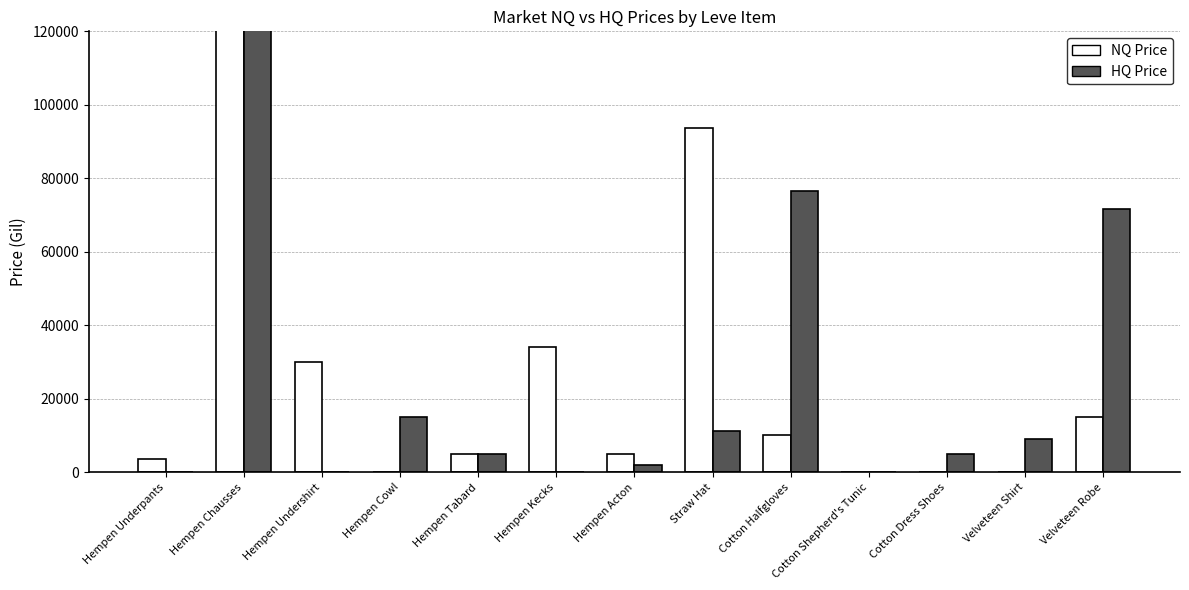

What position from the right is Velveteen Robe?

1